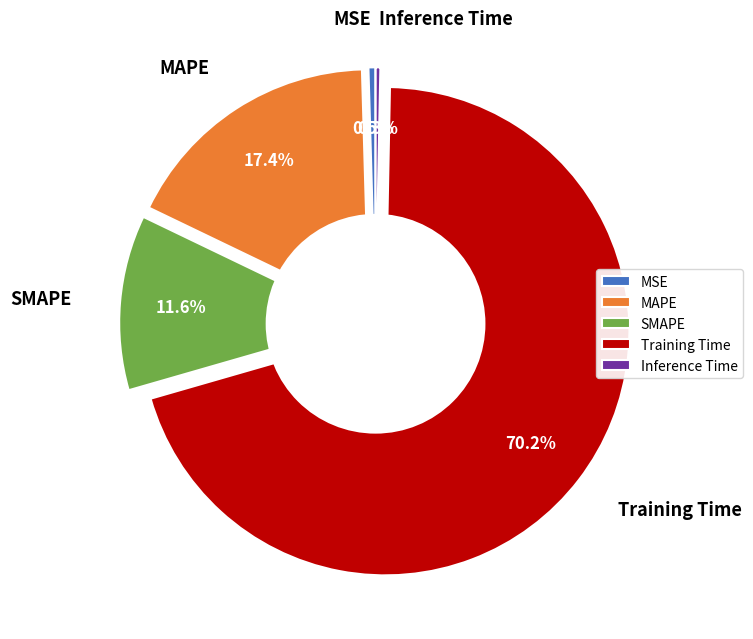

How many slices are in this pie chart?

5